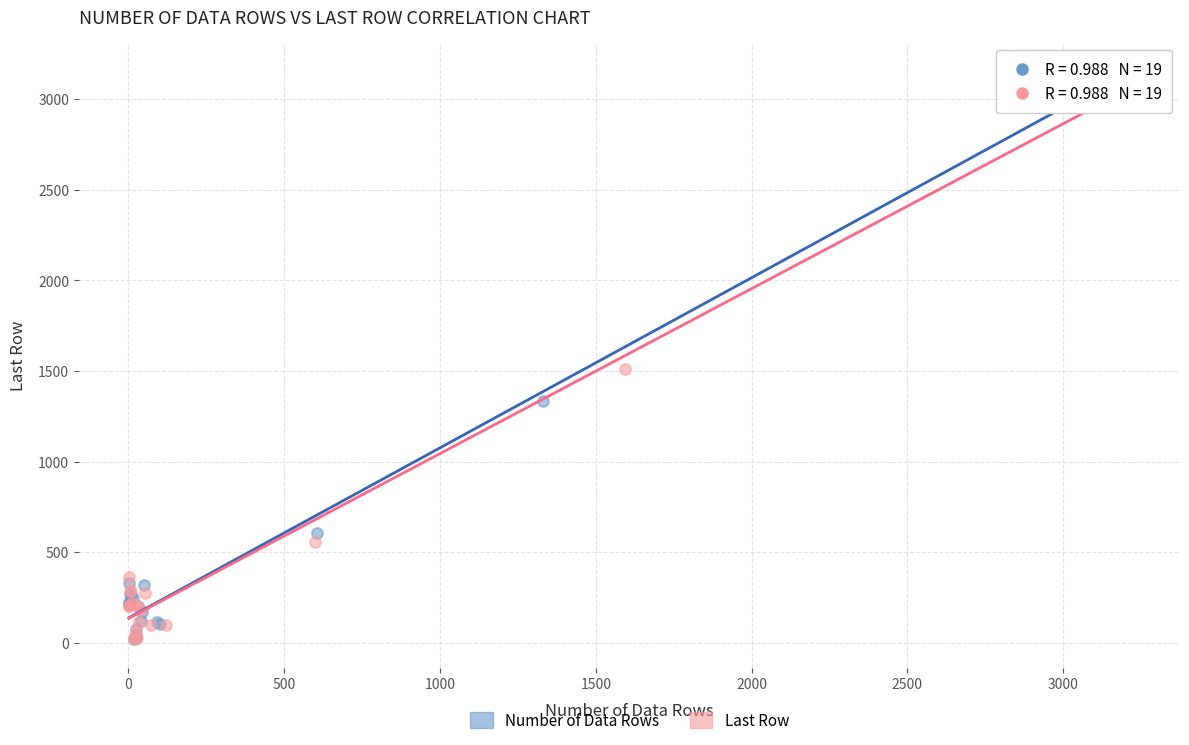

What are all the series names shown in the legend?

Number of Data Rows, Last Row